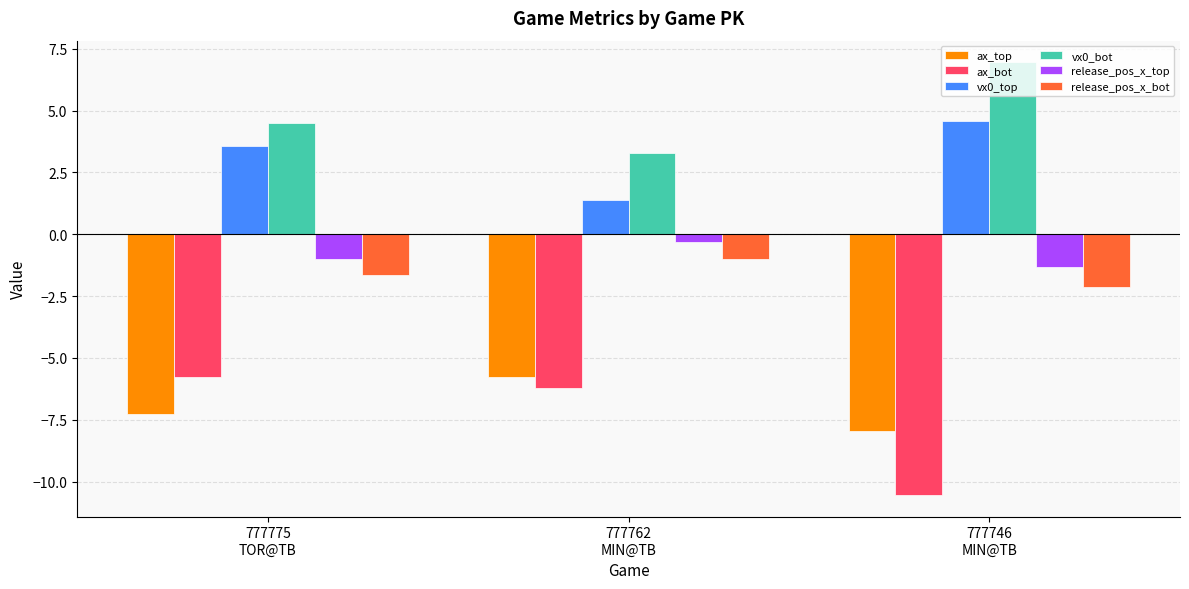

Reading right to left, list all the values displayed in this chart.

ax_top: 777746
MIN@TB=-8.0	777762
MIN@TB=-5.8	777775
TOR@TB=-7.3
ax_bot: 777746
MIN@TB=-10.5	777762
MIN@TB=-6.2	777775
TOR@TB=-5.8
vx0_top: 777746
MIN@TB=4.6	777762
MIN@TB=1.4	777775
TOR@TB=3.6
vx0_bot: 777746
MIN@TB=7.0	777762
MIN@TB=3.3	777775
TOR@TB=4.5
release_pos_x_top: 777746
MIN@TB=-1.3	777762
MIN@TB=-0.3	777775
TOR@TB=-1.0
release_pos_x_bot: 777746
MIN@TB=-2.1	777762
MIN@TB=-1.0	777775
TOR@TB=-1.6